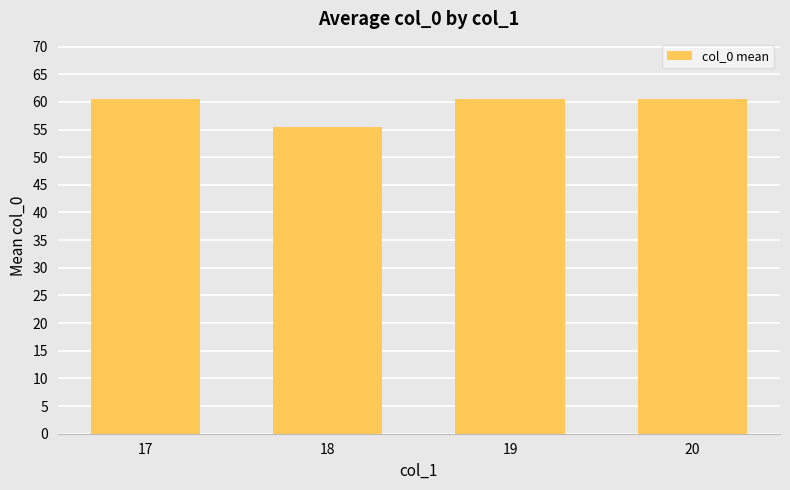

True or false: the data shows 39.8 at 20.

False